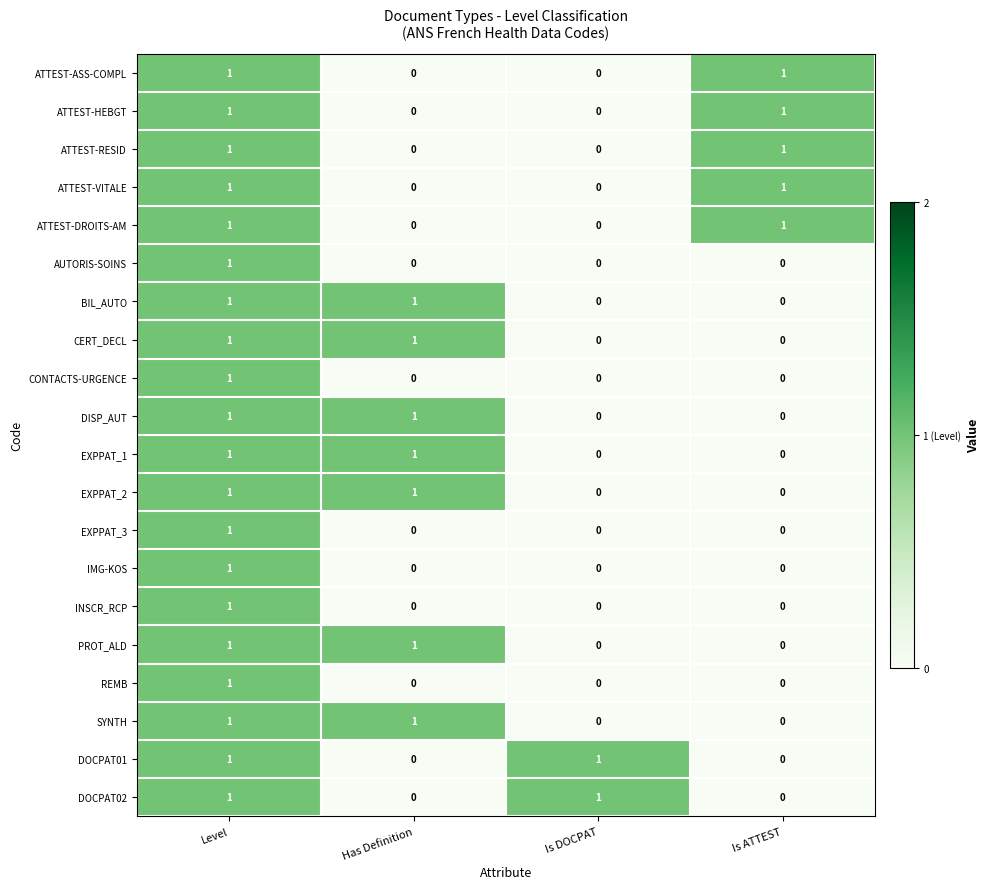

True or false: BIL_AUTO has a value of 1 at Level.

True